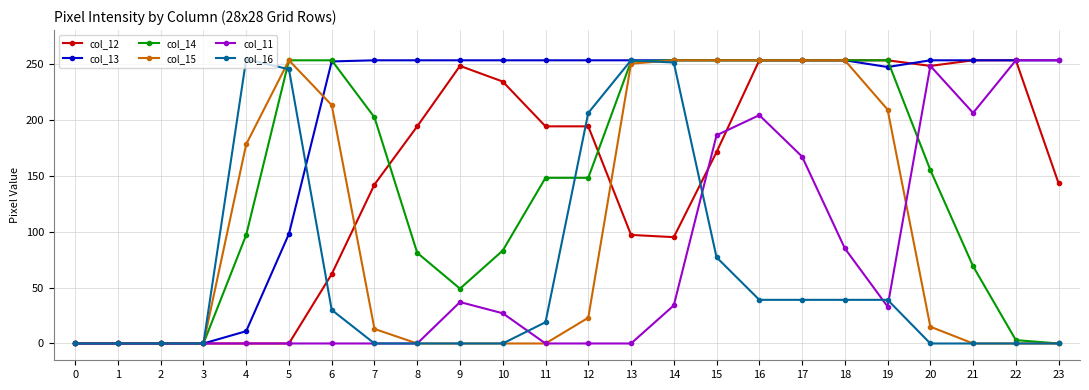

What value does the col_13 series have at 13?

253